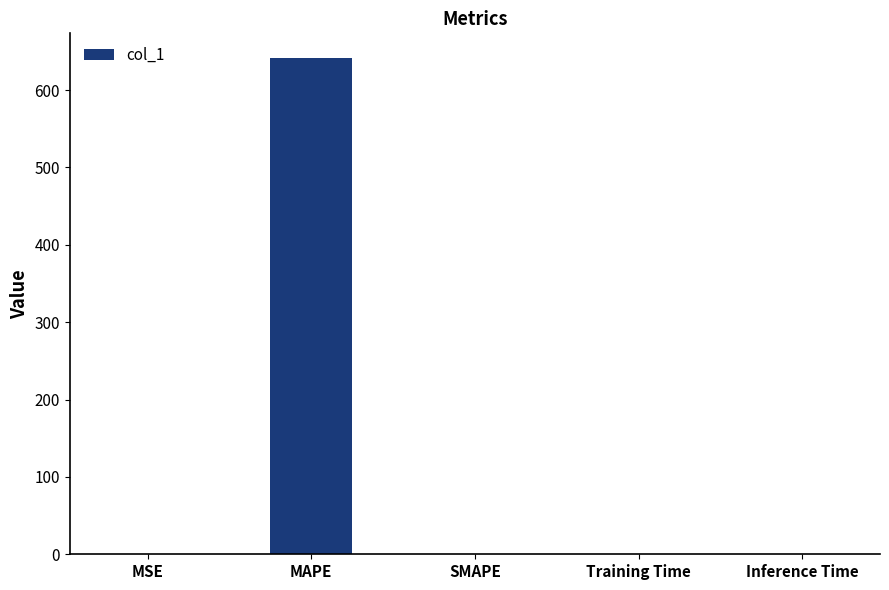

What is the sum of all values?

642.2